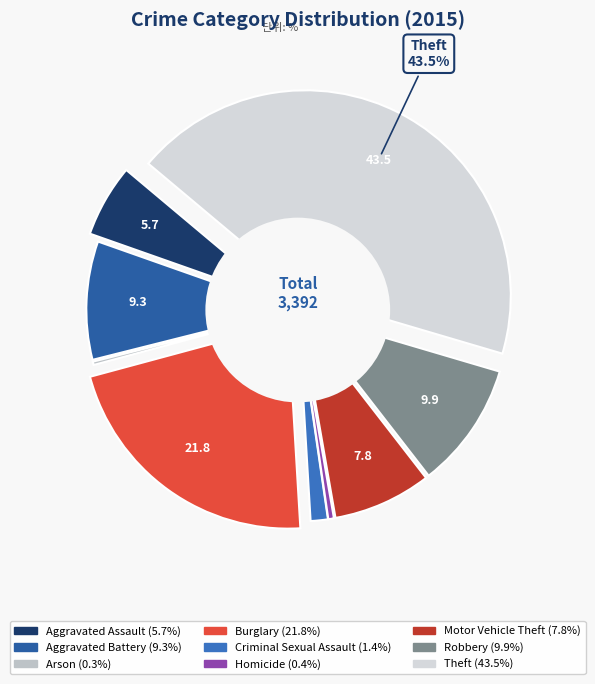

Do Aggravated Battery and Motor Vehicle Theft together represent more than half of the pie?

No